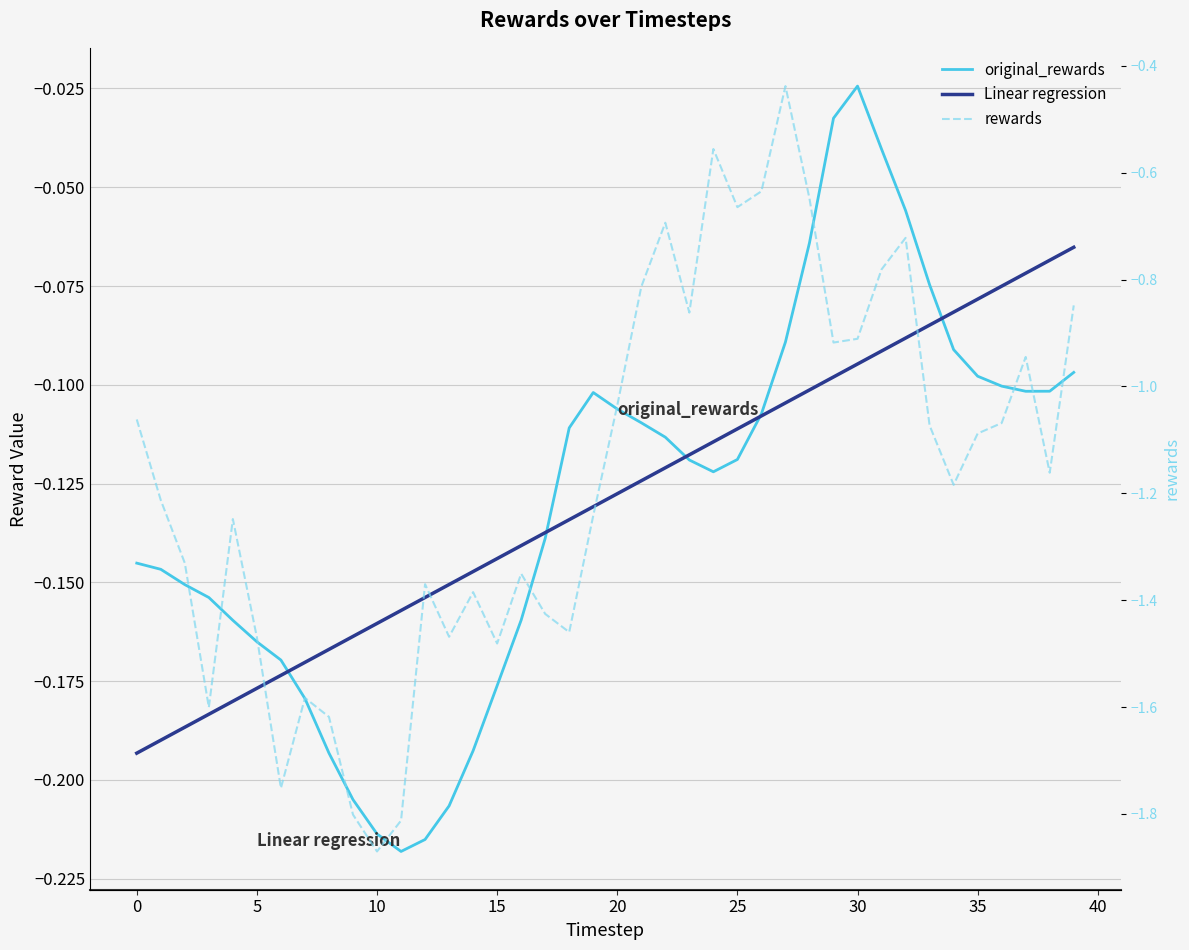

What are all the series names shown in the legend?

original_rewards, Linear regression, rewards